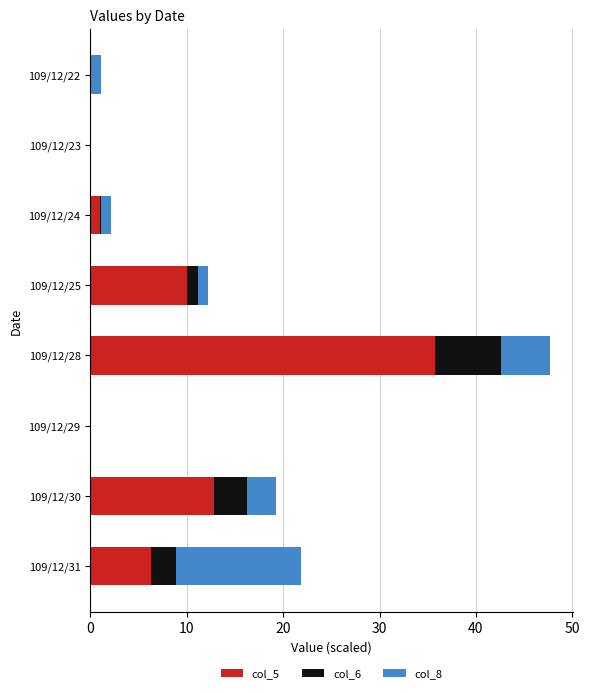

The col_5 series shows 9.1 at 109/12/31. True or false?

False